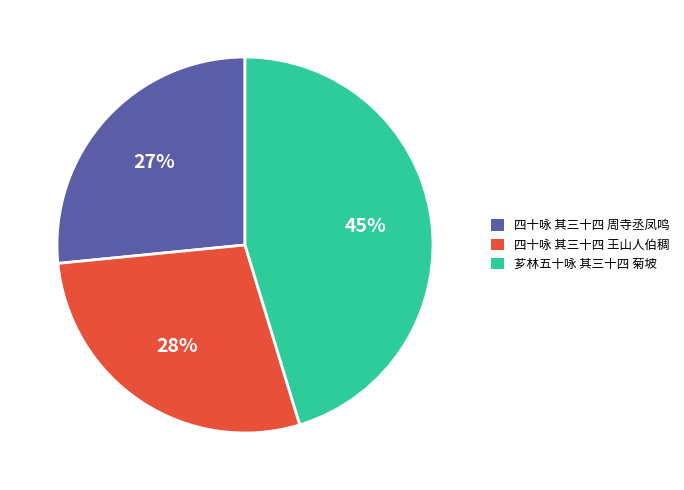

How many slices are in this pie chart?

3